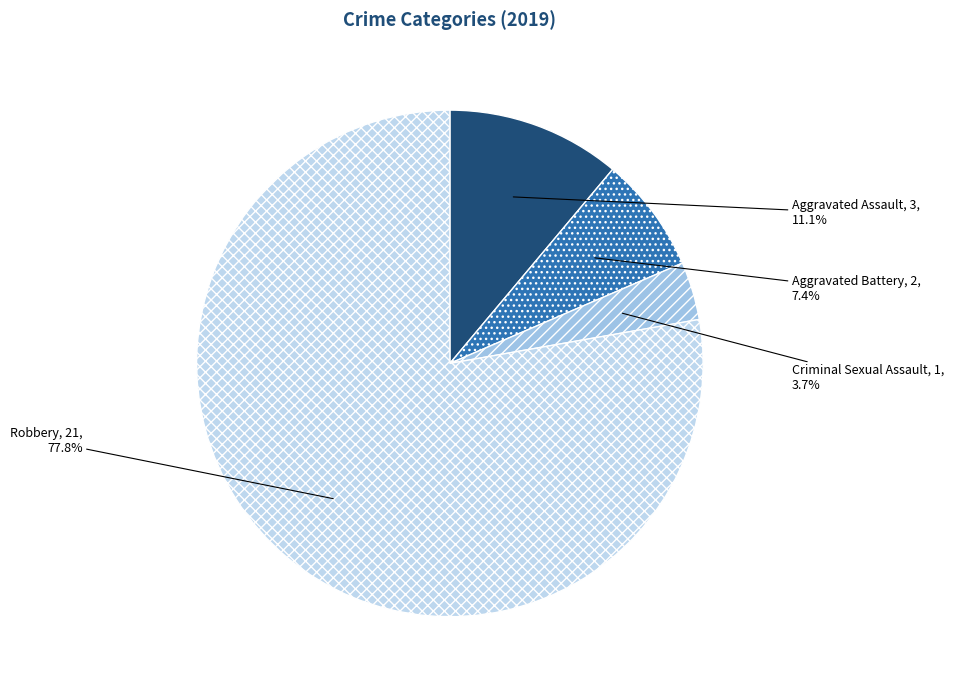

Count the number of slices in the pie.

4